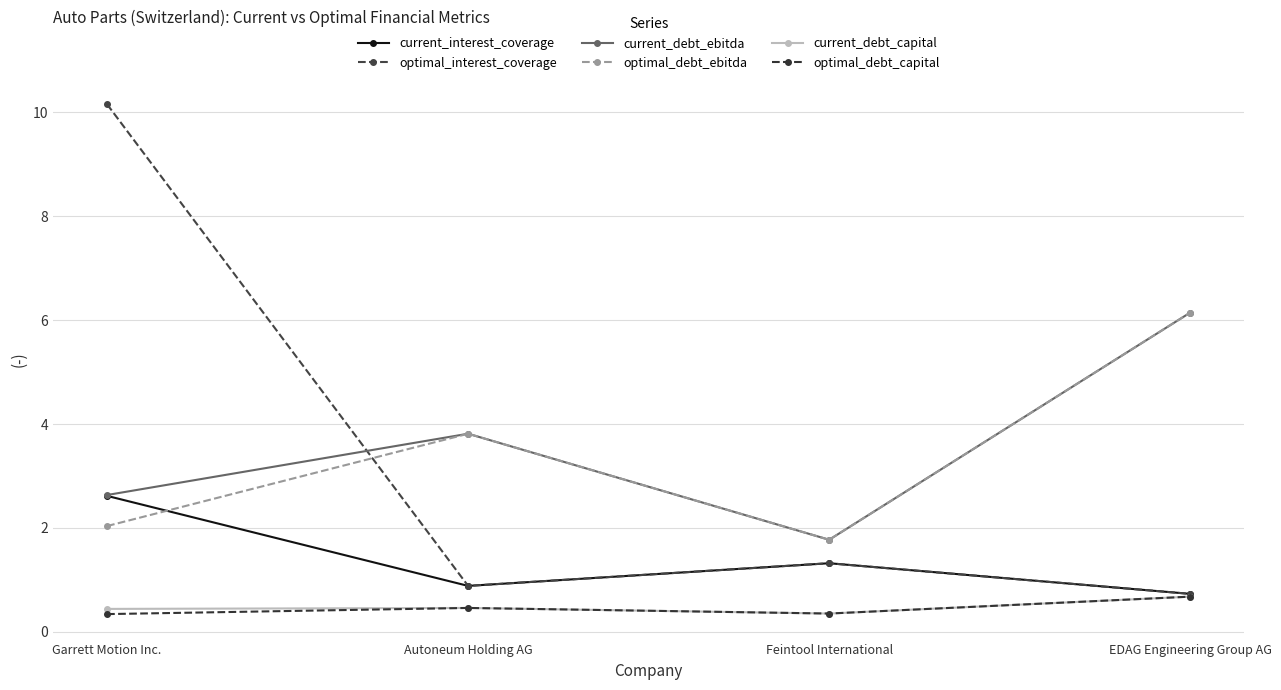

At which category does the chart reach its peak across all series?

Garrett Motion Inc.